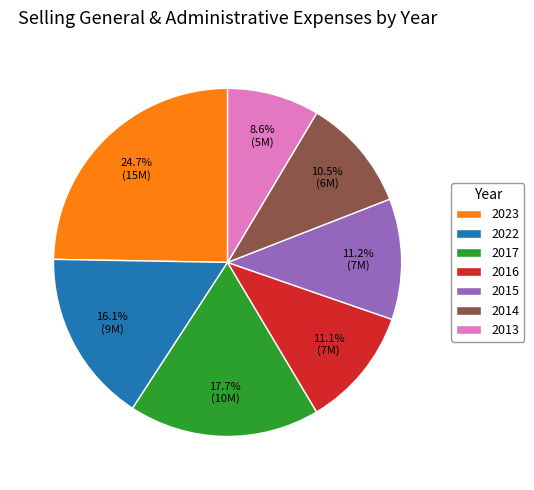

What is the smallest slice in the pie chart?

2013